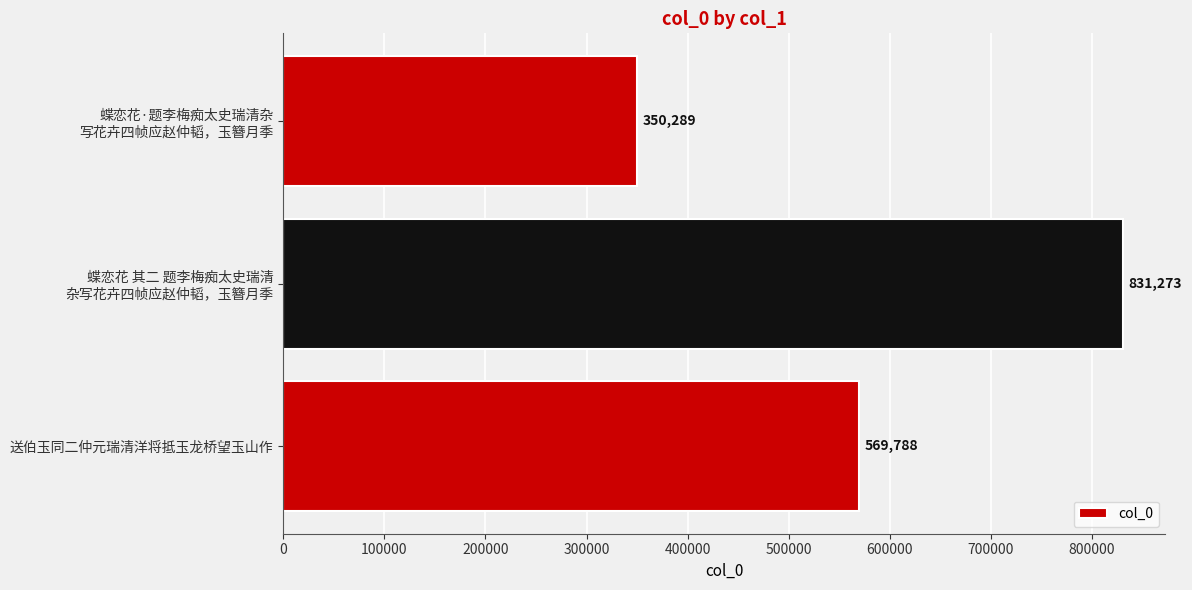

Count the number of data series in this chart.

1